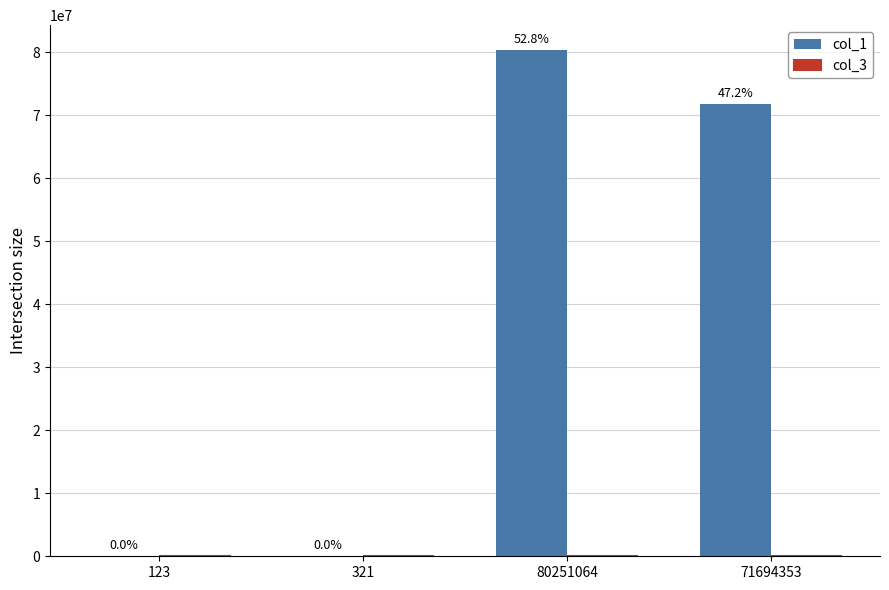

Are the bars horizontal?

No